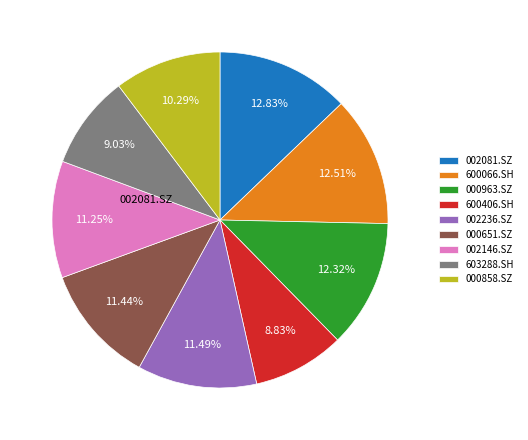

To the nearest percent, what is the difference between the largest and smallest slice percentages?

4%